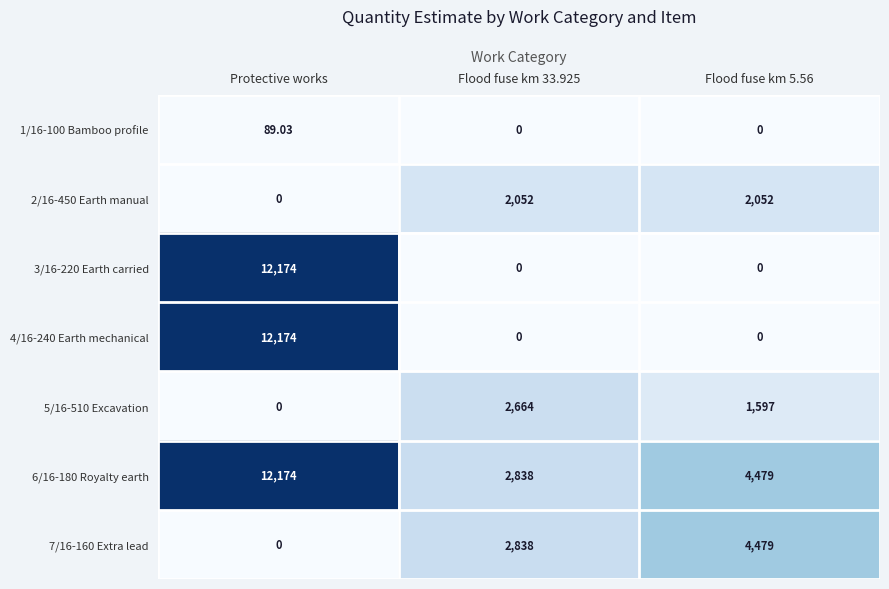

Is the value of 3/16-220 Earth carried at Protective works greater than the value of 2/16-450 Earth manual at Protective works?

Yes